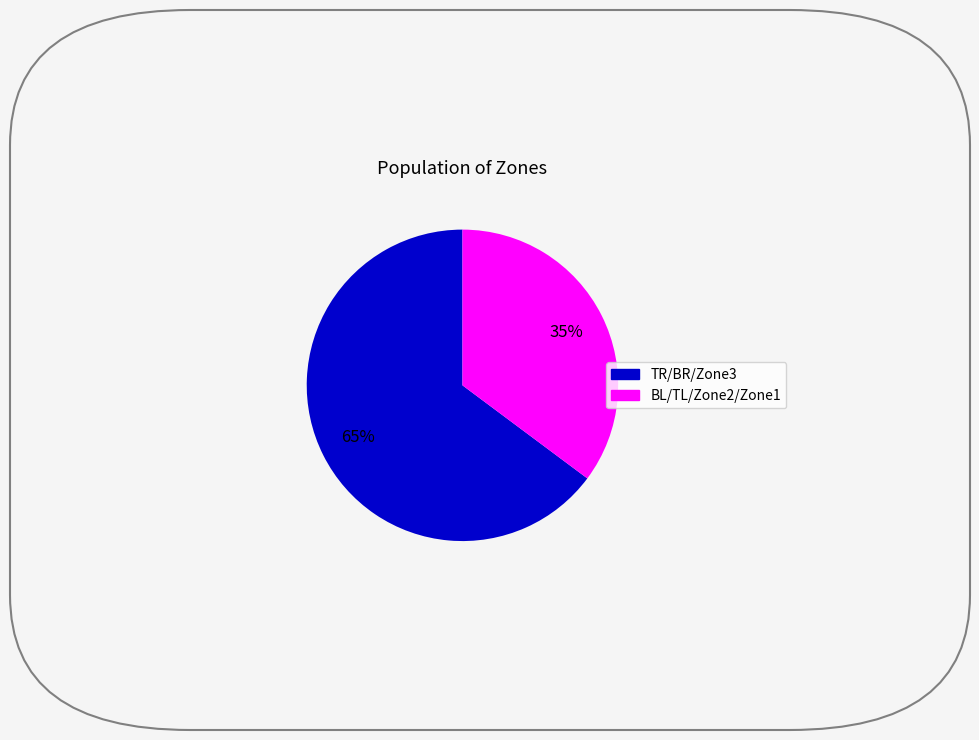

Count the number of slices in the pie.

2